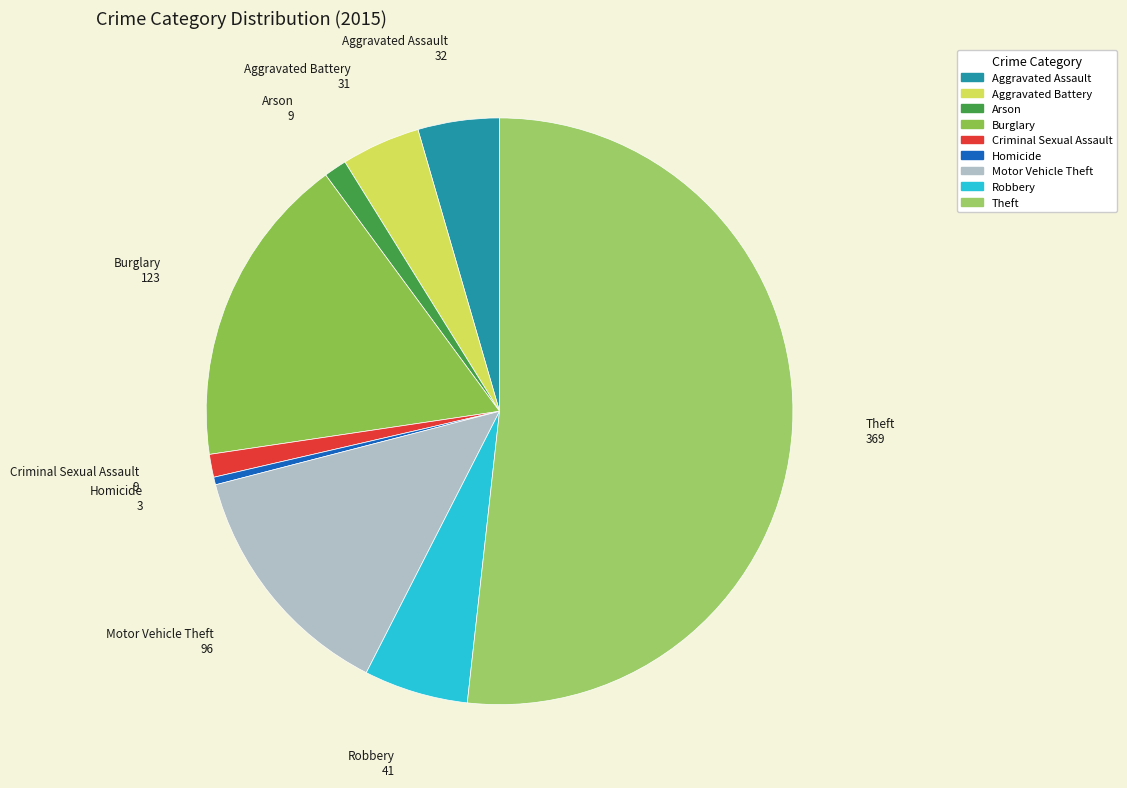

Is there a majority slice in this chart?

Yes